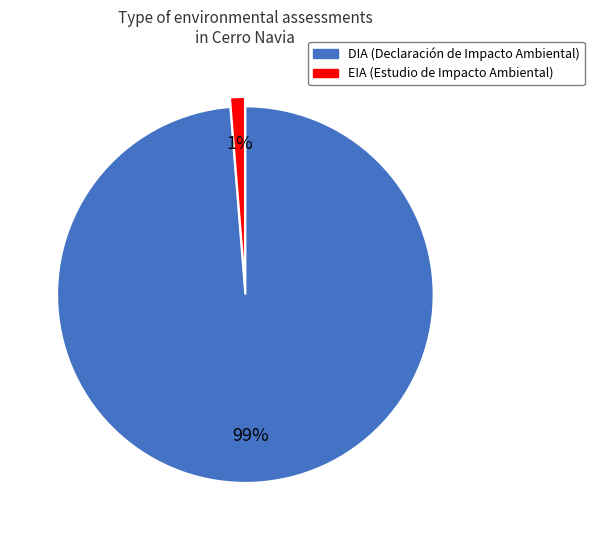

Which has a higher value, DIA or EIA?

DIA